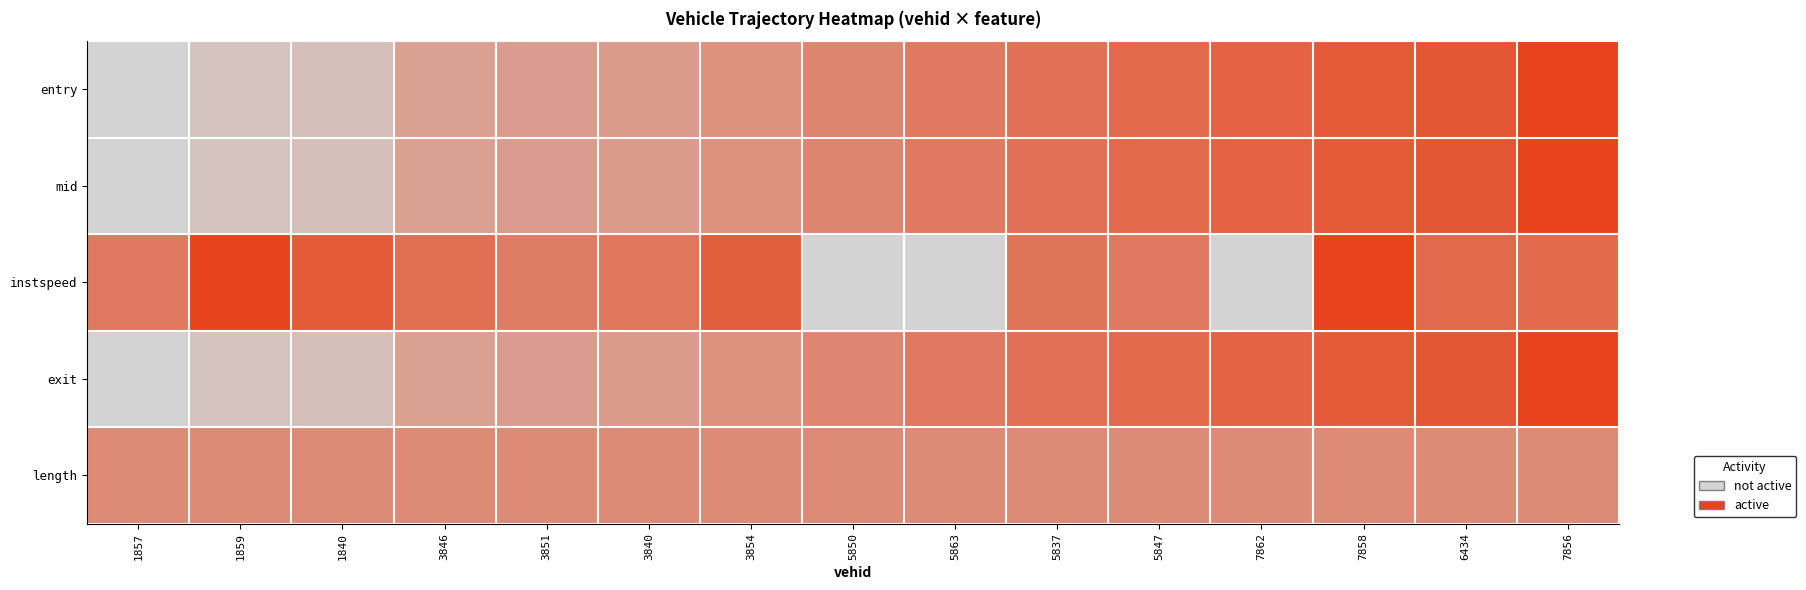

What is the total value across all series at 3846?

2.2